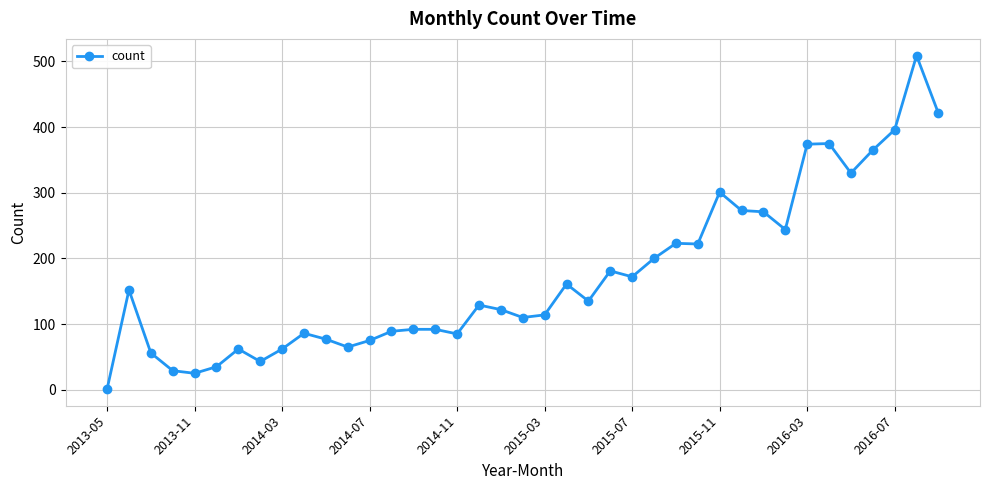

What is the sum of all values?

6754